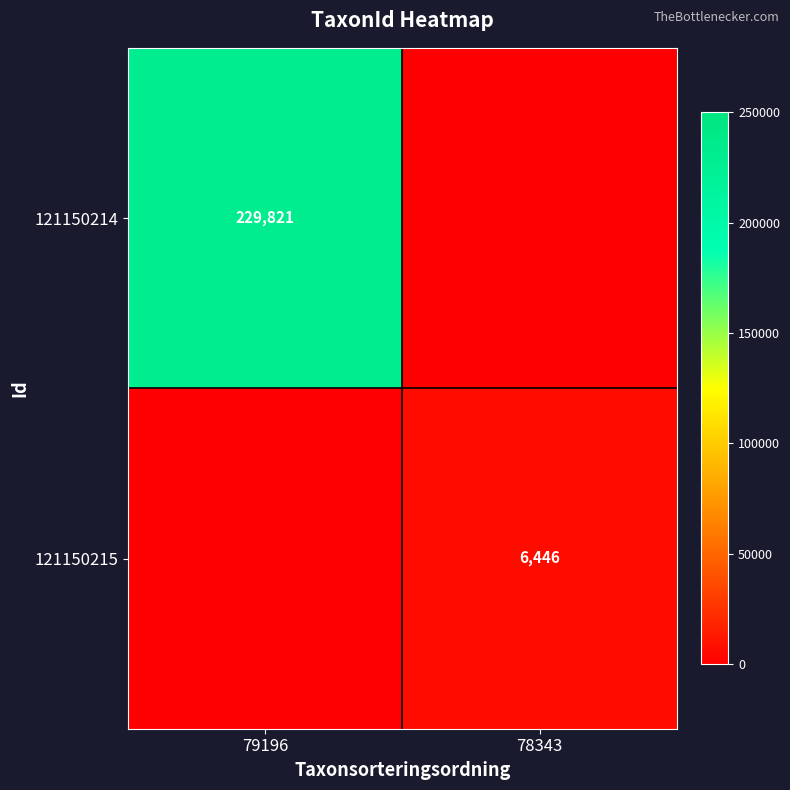

Which label corresponds to the smallest value in the chart?

78343